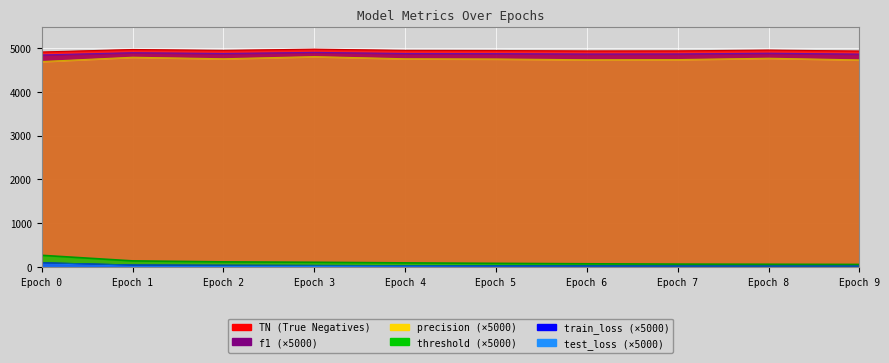

What are all the series names shown in the legend?

threshold, train_loss, test_loss, f1, precision, TN